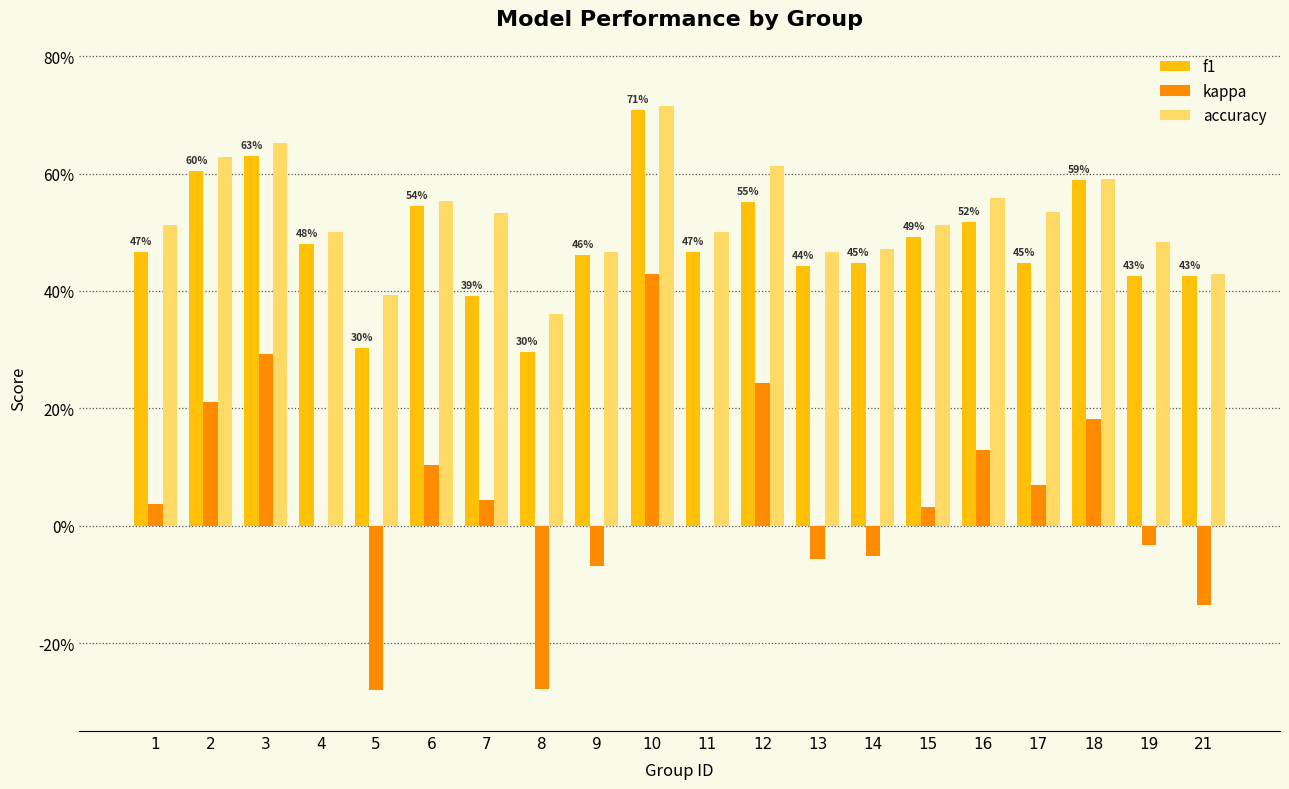

What is the greatest value displayed?

0.7